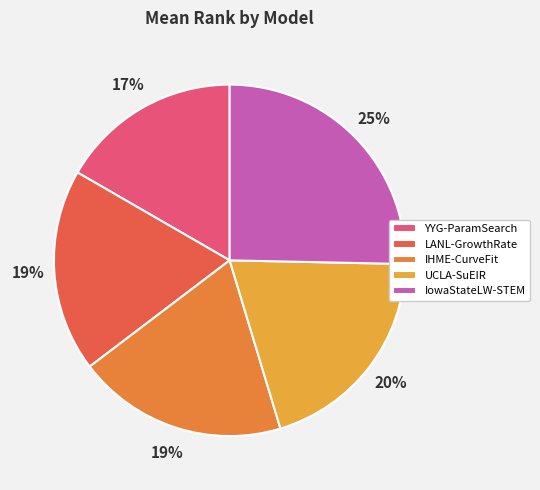

How many slices are in this pie chart?

5